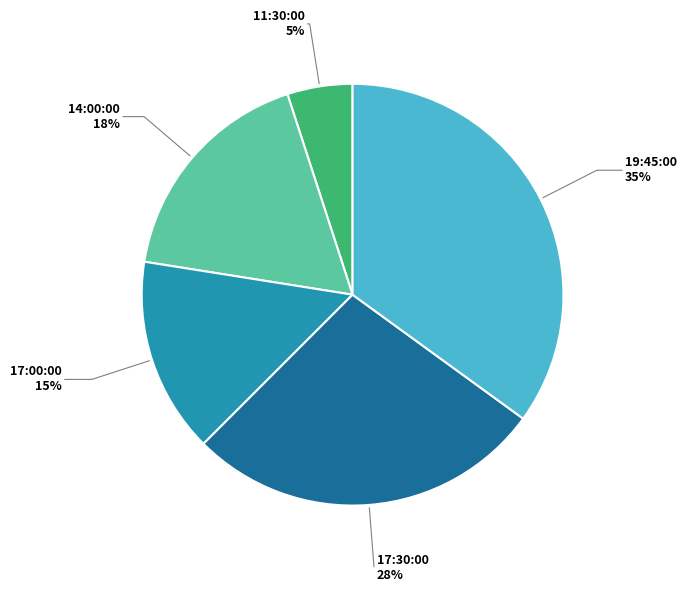

How many slices are in this pie chart?

5